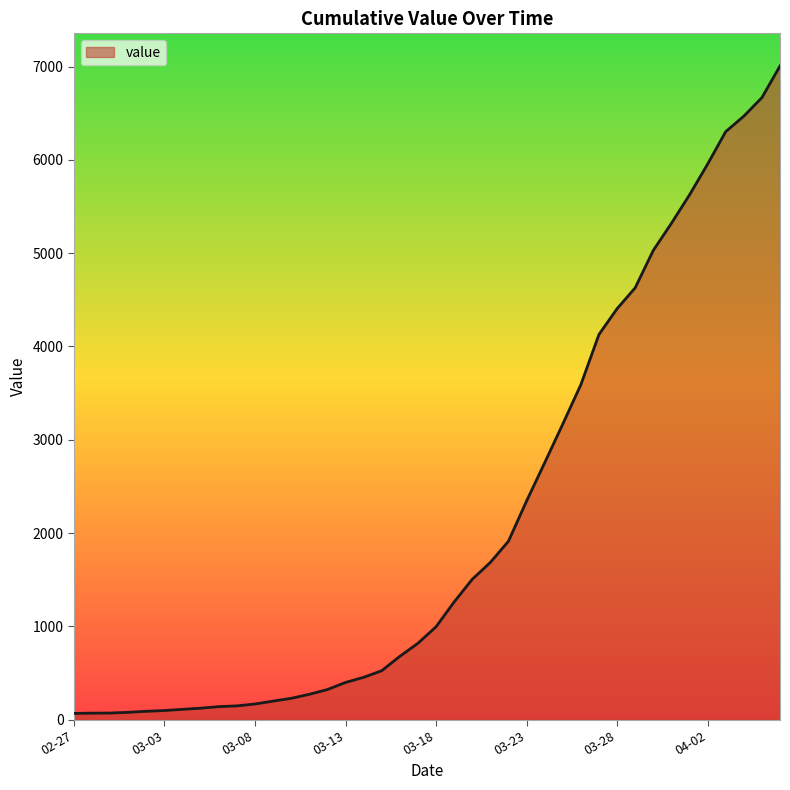

What is the greatest value displayed?

7007